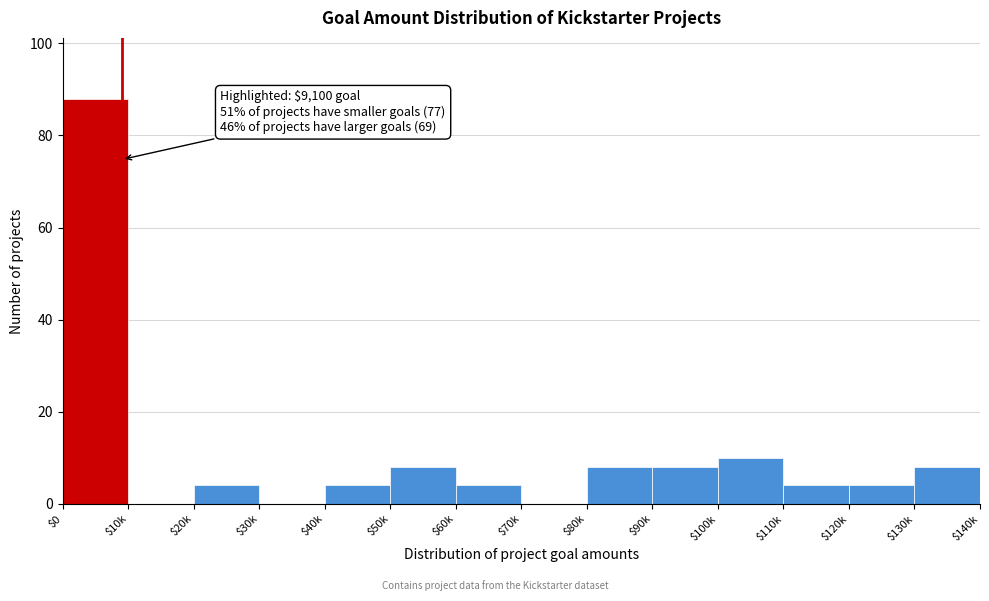

What is the sum of all values?

150